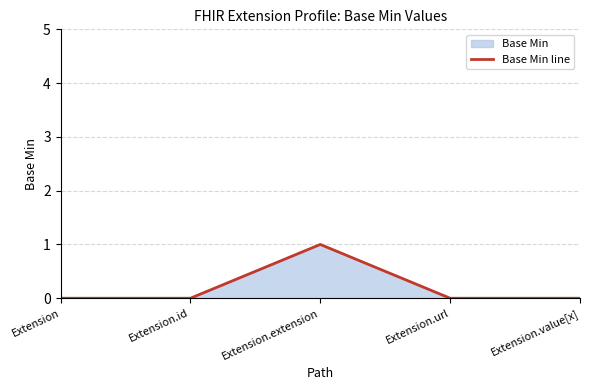

What is the sum of the values at Extension.url and Extension.extension?

1